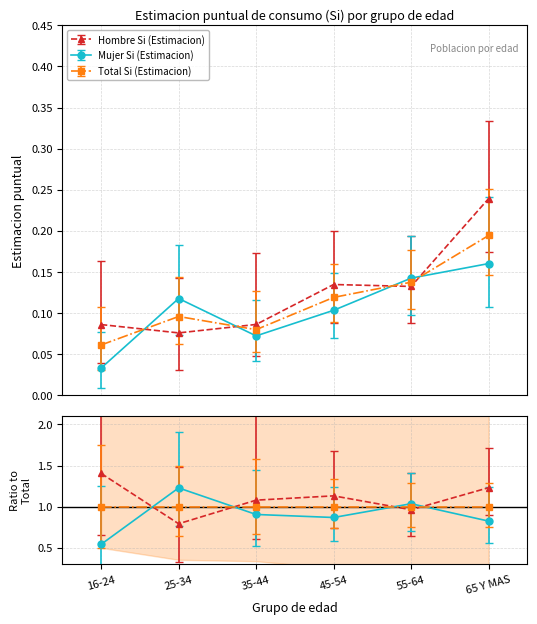

In Total Si (Estimacion), how many points are lower than both neighbors (excluding endpoints)?

1